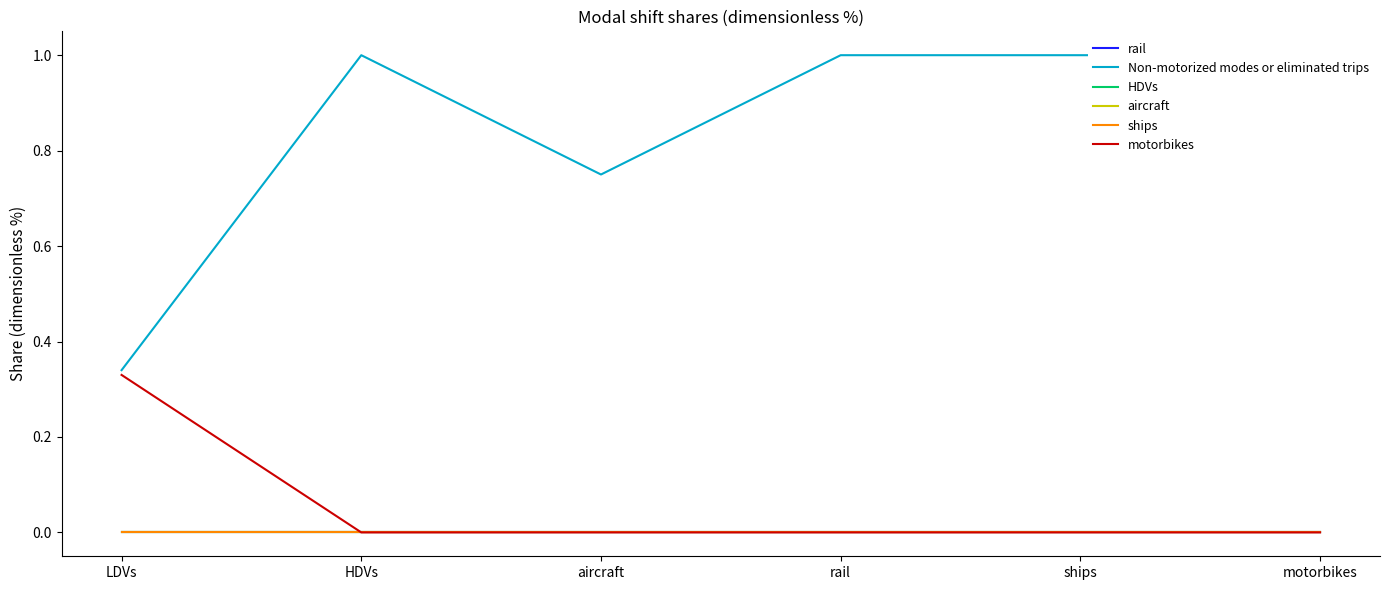

Between HDVs and LDVs, which is larger?

HDVs